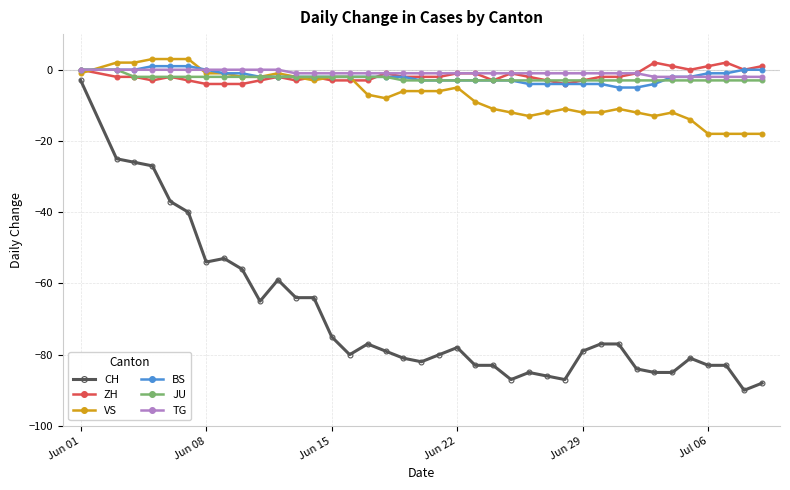

What is the value of the BS point at the 29th from the left?

-4